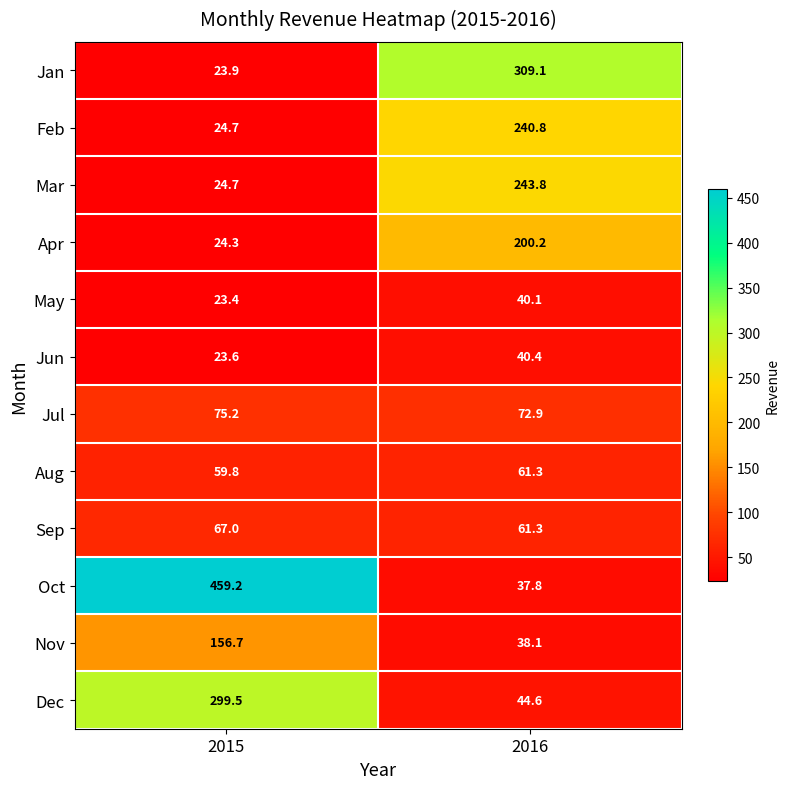

Which series has the widest spread of values?

Oct